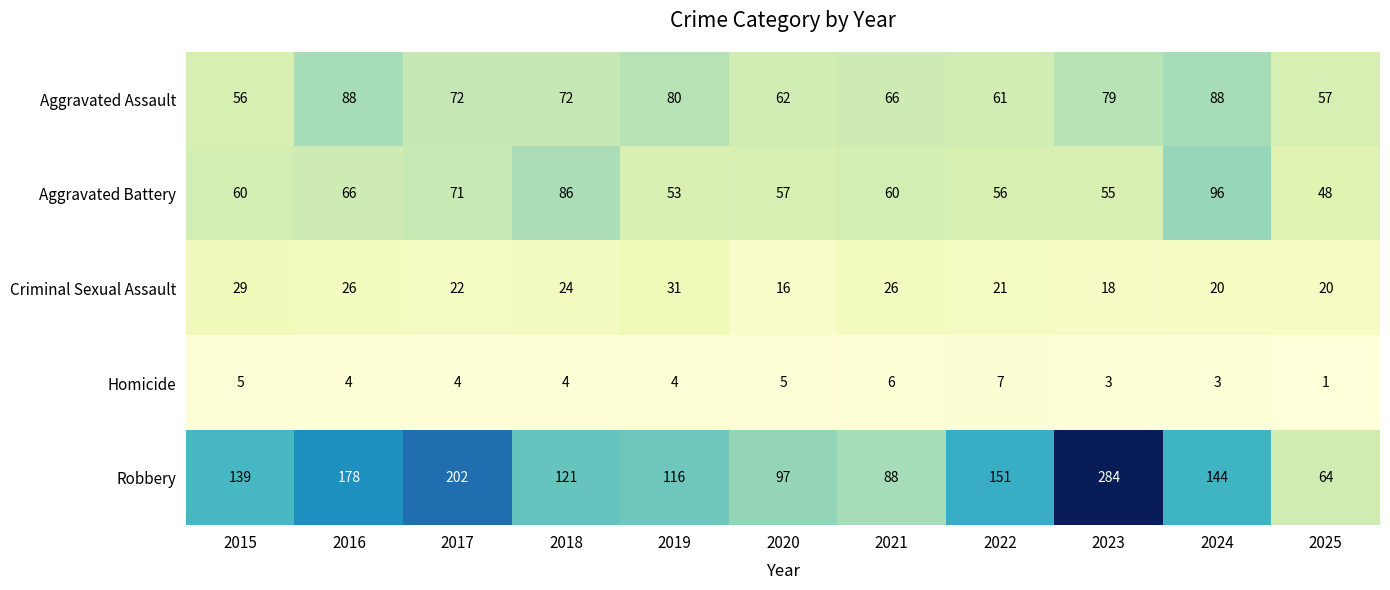

What is the difference between the Aggravated Assault values at 2016 and 2020?

26